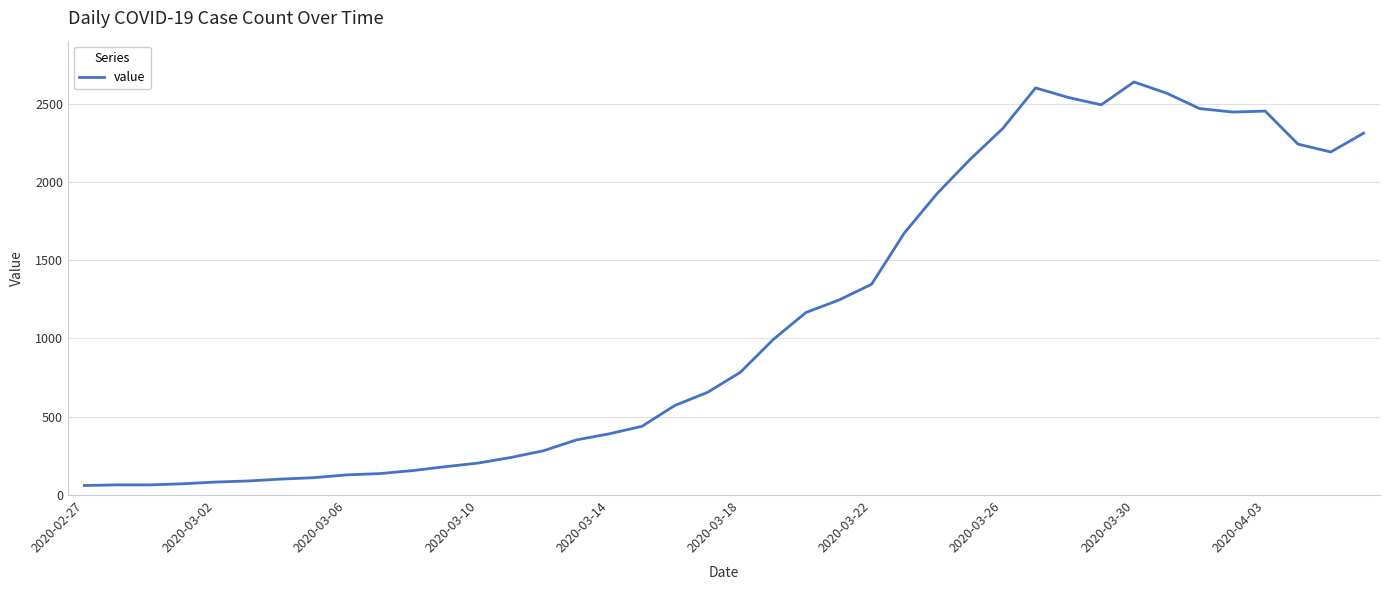

What is the minimum value shown in the chart?

61